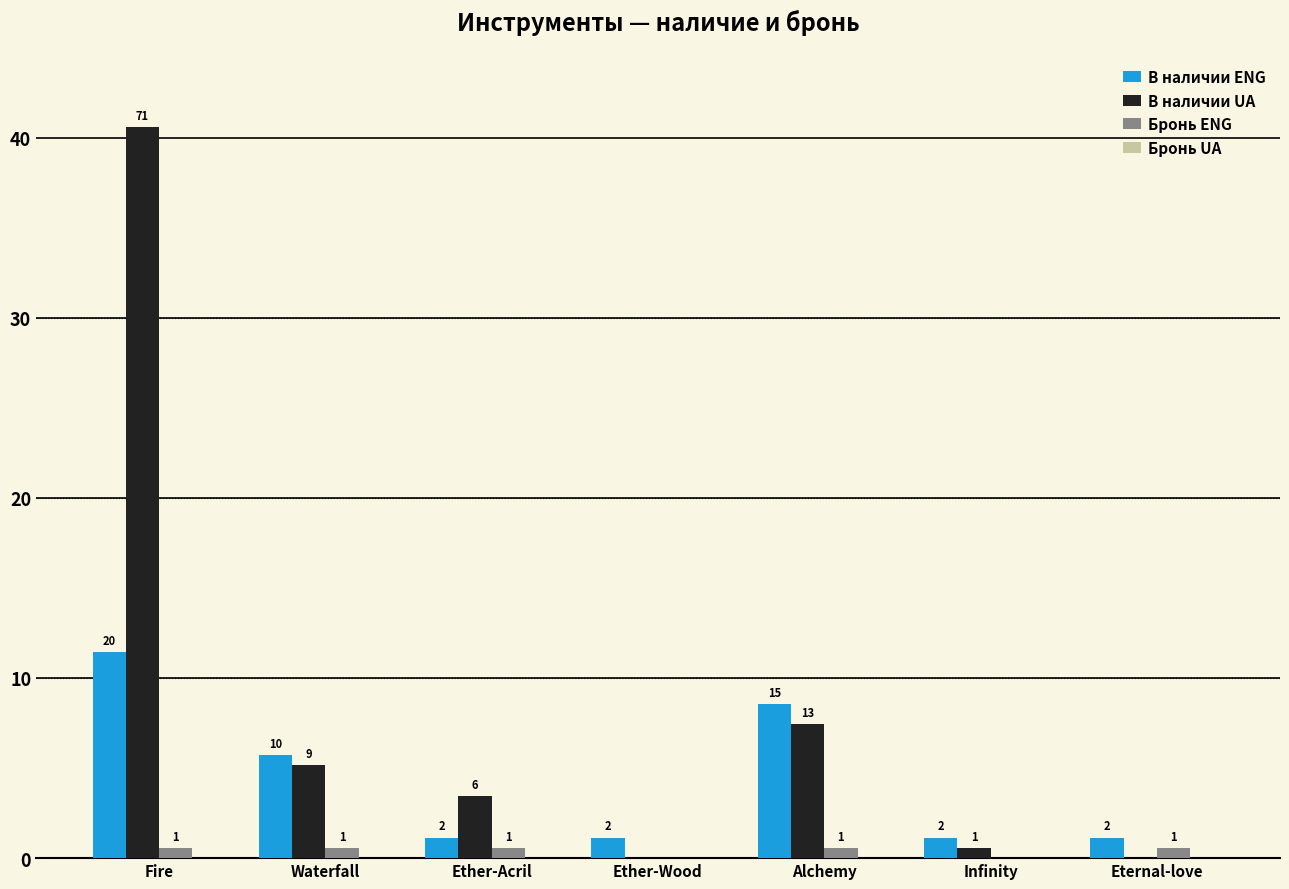

Which series changed the most between Waterfall and Ether-Wood?

В наличии UA